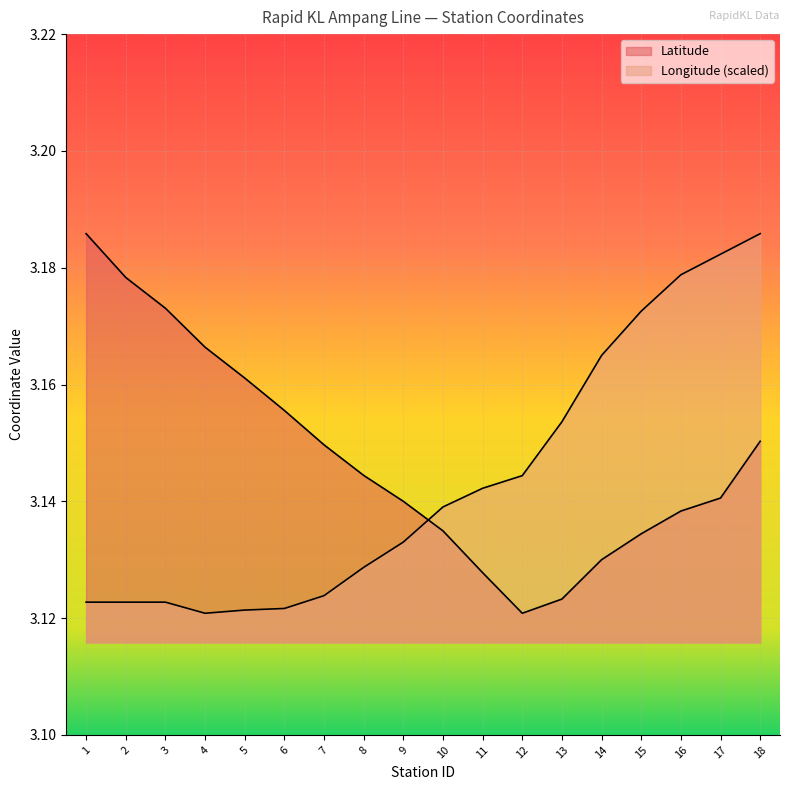

What is the highest value of the Longitude series?

3.2